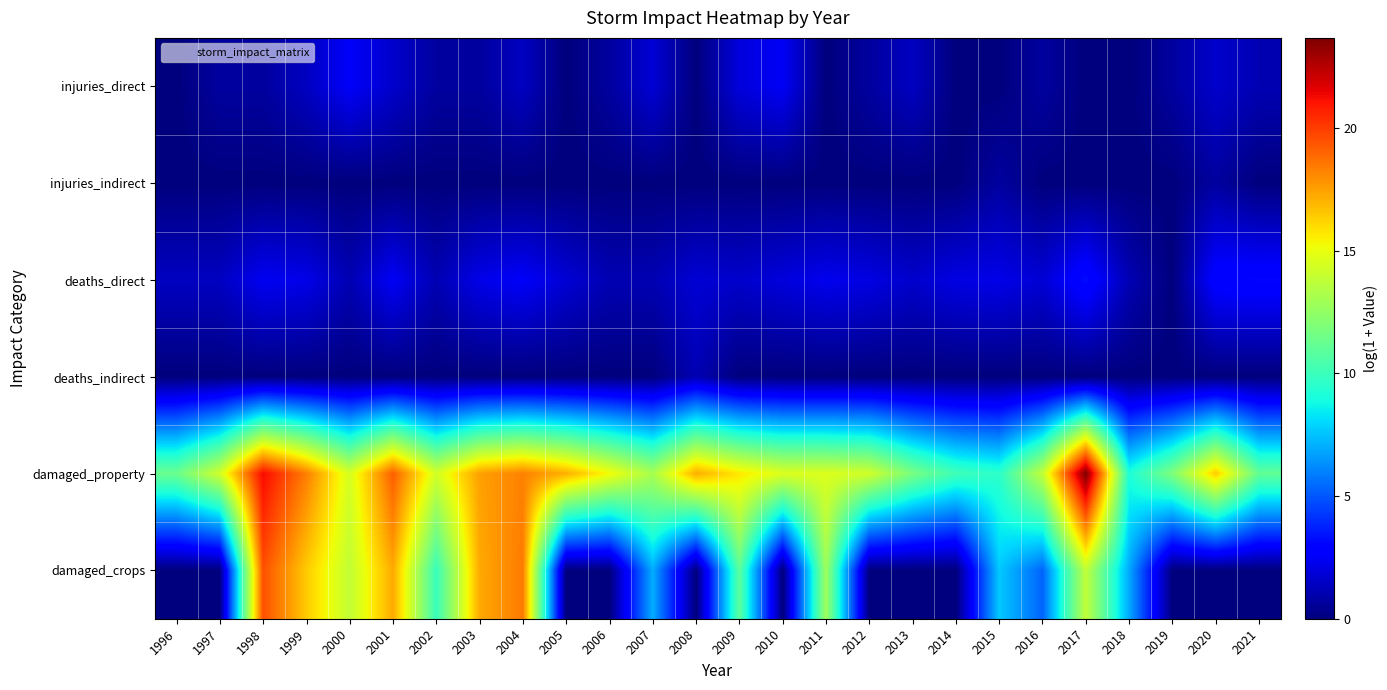

Between 2016 and 2006, which is larger?

2016